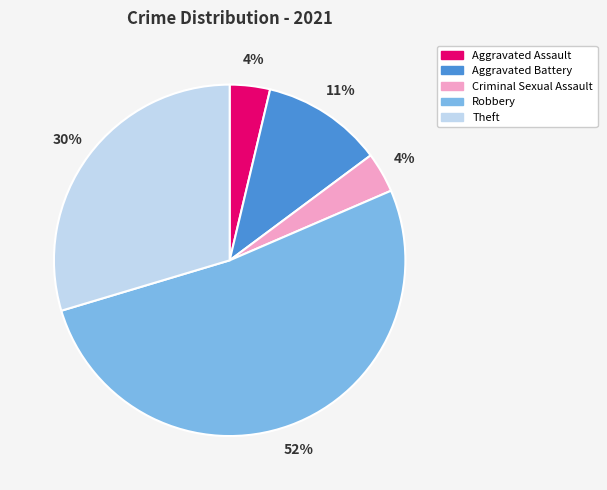

How many slices are in this pie chart?

5